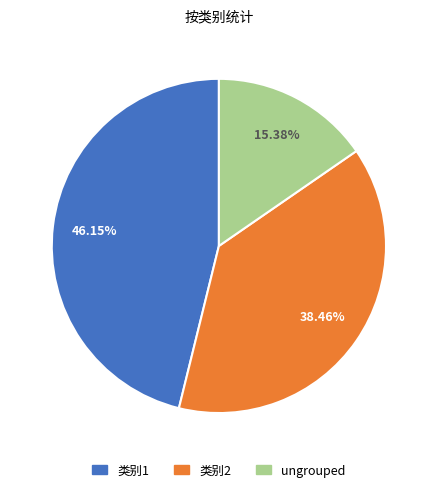

How many segments does this pie chart have?

3